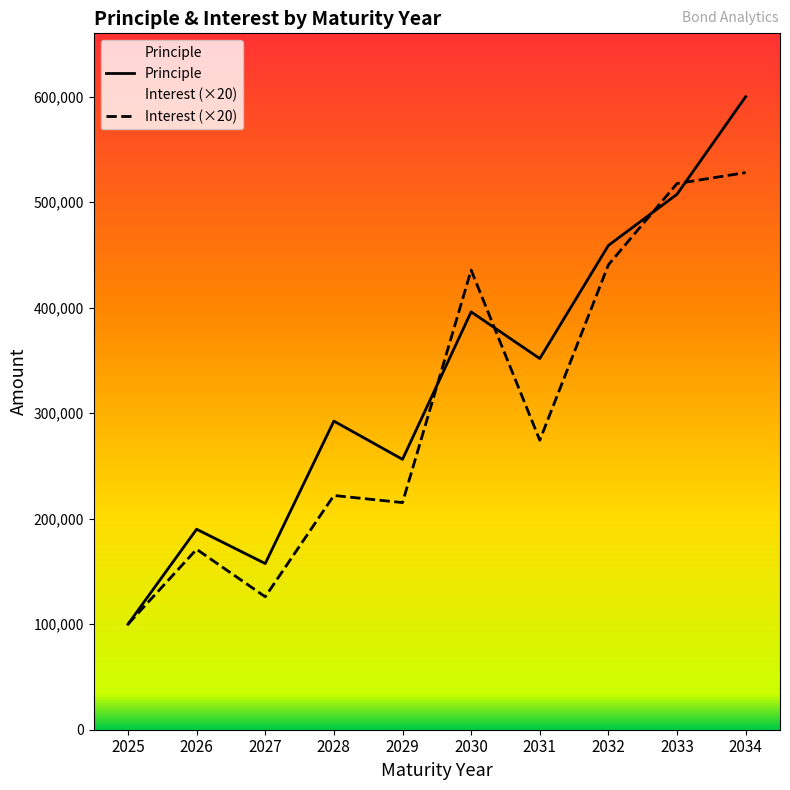

Reading right to left, list all the values displayed in this chart.

Principle: 600000	507500	459000	351750	396000	256250	292500	157500	190000	100000
Interest: 528000	517650	440640	274370	435600	215260	222000	126000	171000	100000